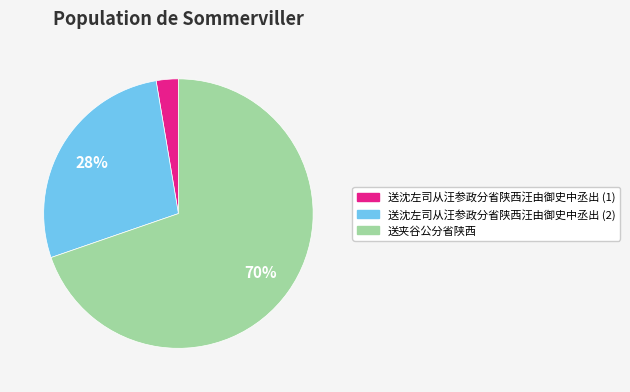

The 送夹谷公分省陕西 slice represents 77% of the pie. True or false?

False